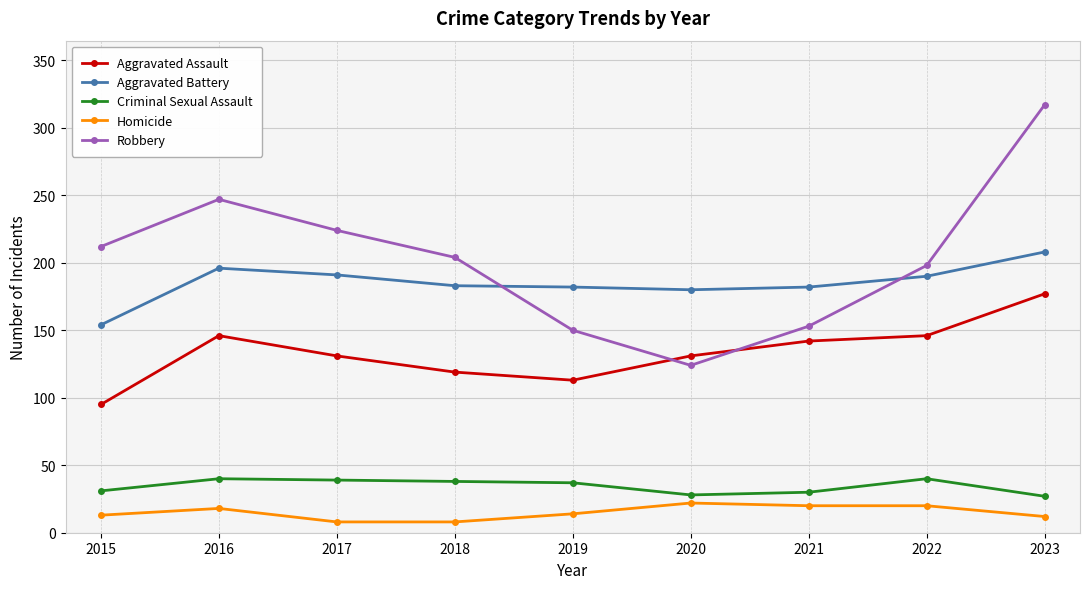

What value does the Criminal Sexual Assault series have at 2016?

40